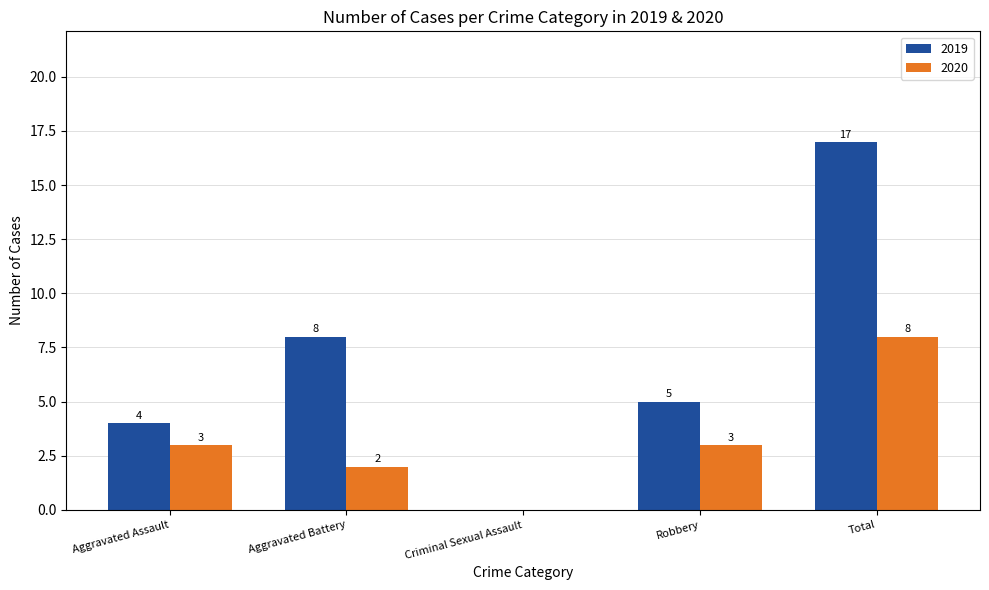

What is the sum of the 2019 values at Robbery and Aggravated Battery?

13